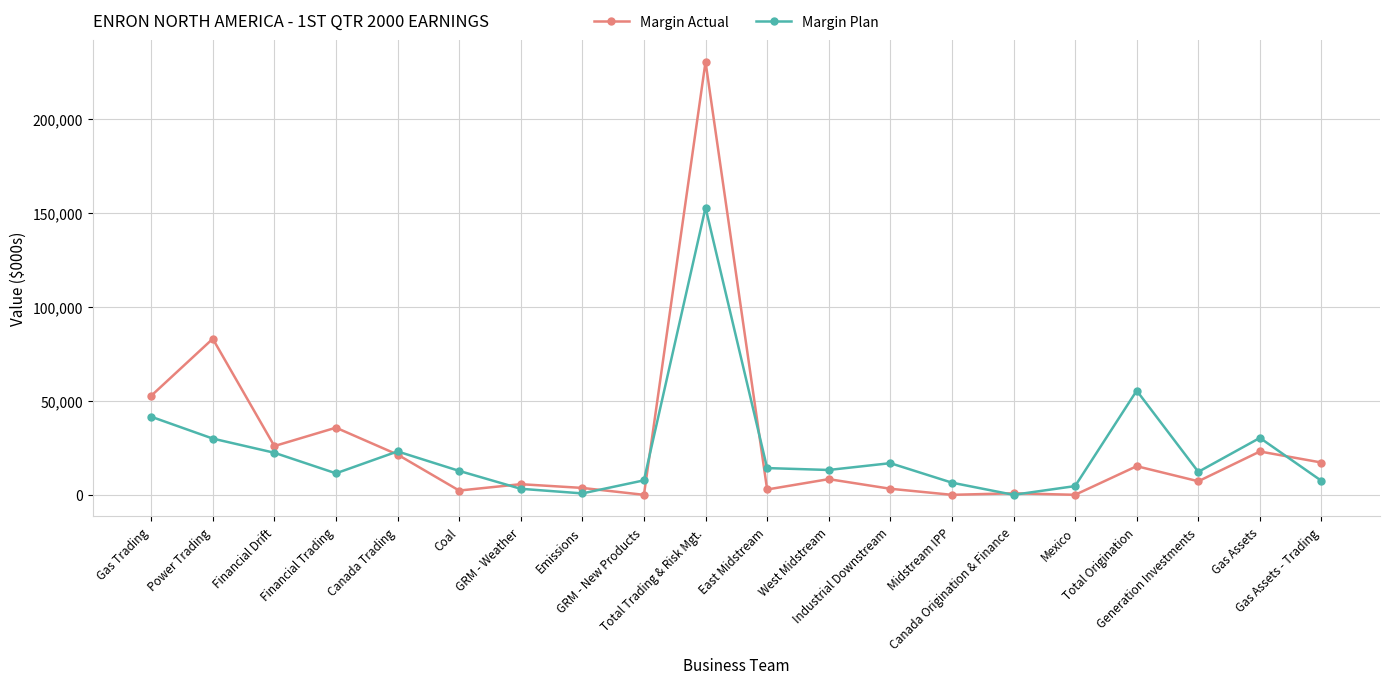

How many series are shown in this chart?

2